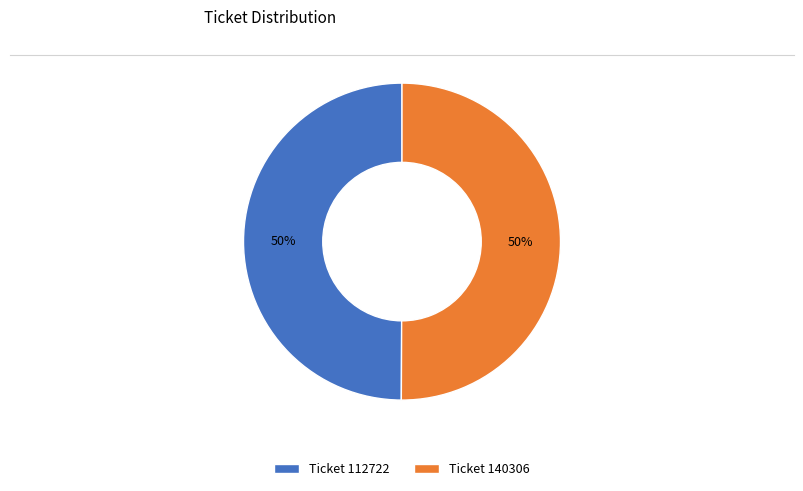

To the nearest percent, what is the average slice percentage?

50%